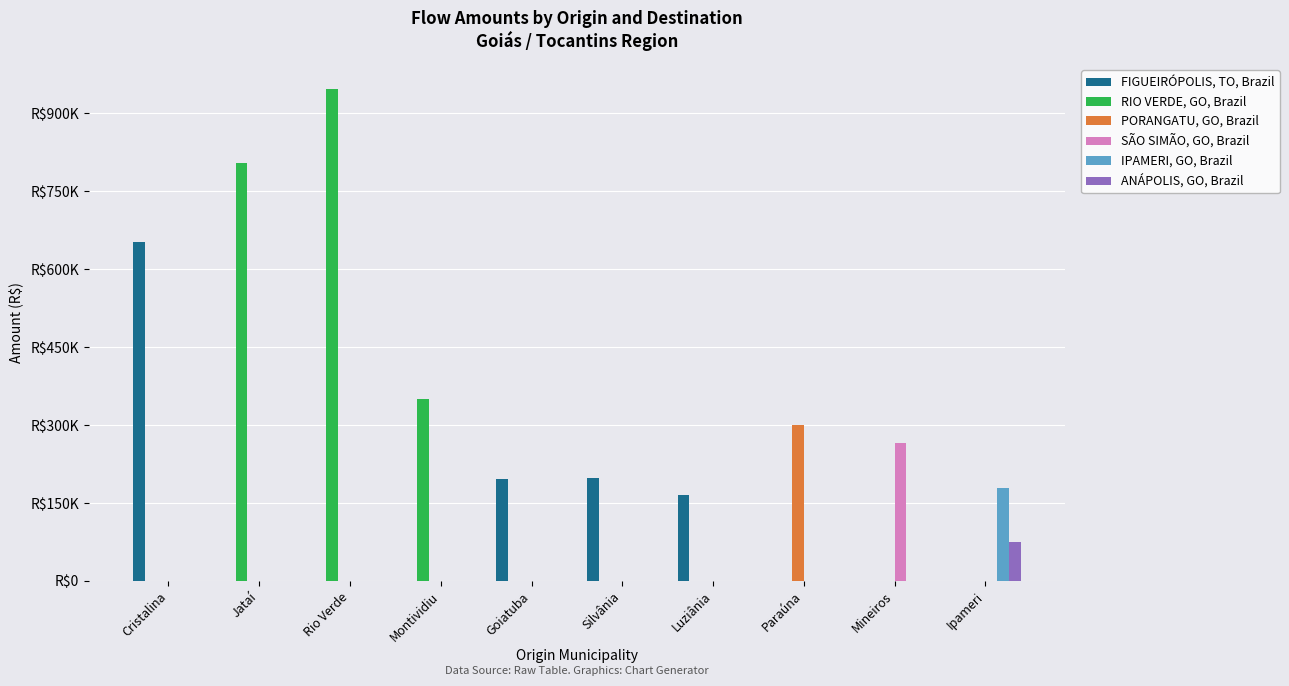

Between Silvânia and Paraúna, which is larger?

Silvânia